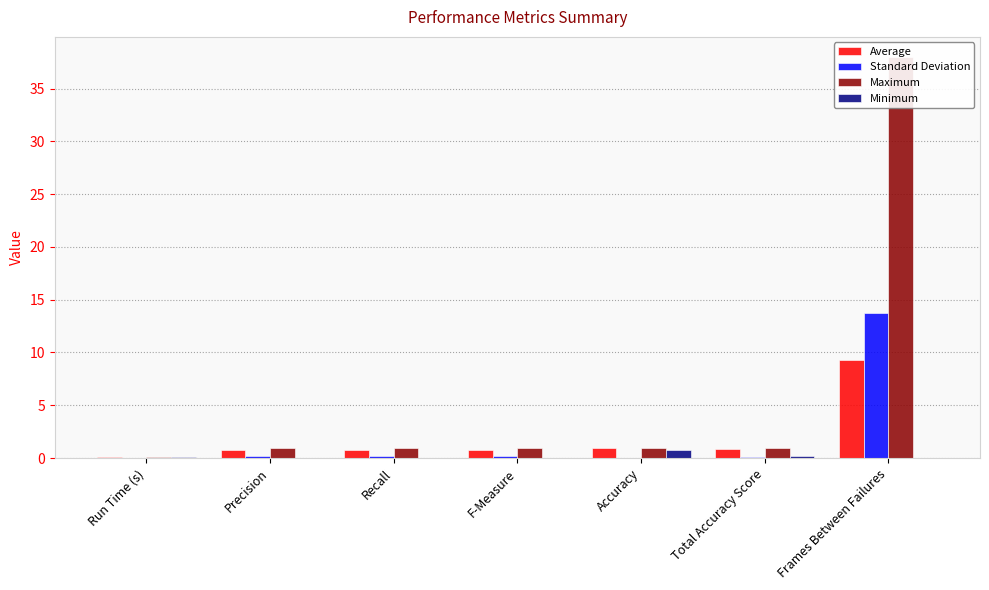

Reading left to right, transcribe all the data shown in this chart.

Average: 0.1	0.8	0.8	0.8	1.0	0.8	9.3
Standard Deviation: 0.0	0.2	0.2	0.2	0.0	0.1	13.8
Maximum: 0.1	0.9	0.9	0.9	1.0	0.9	38.0
Minimum: 0.1	0.0	0.0	0.0	0.8	0.2	0.0